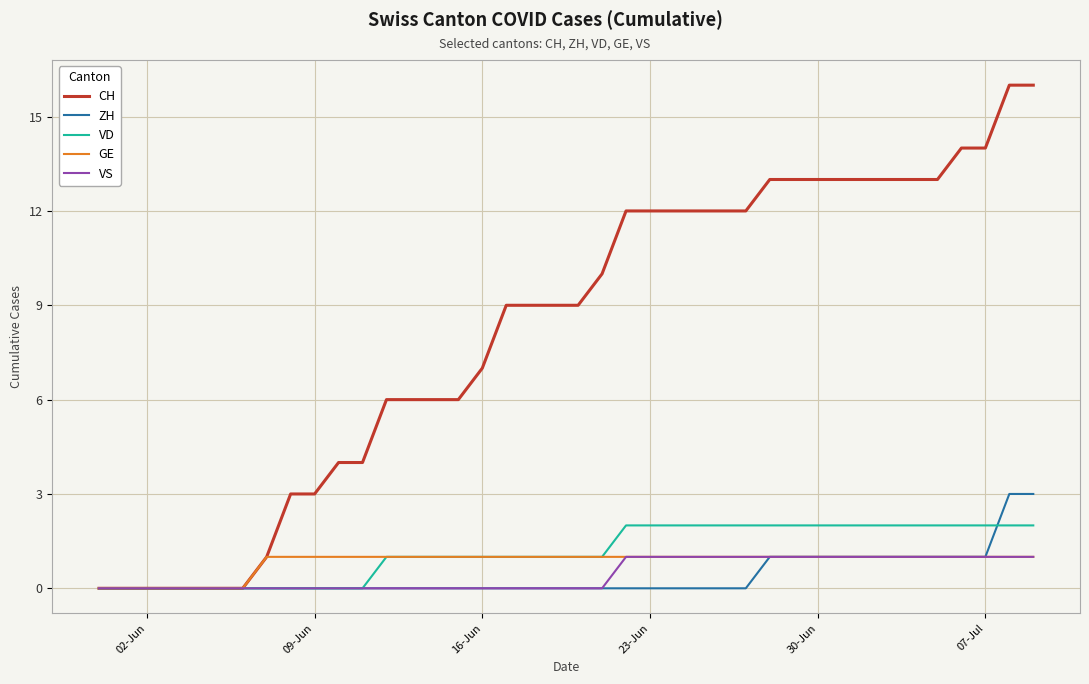

What is the difference between the maximum and second lowest values in the ZH series?

3